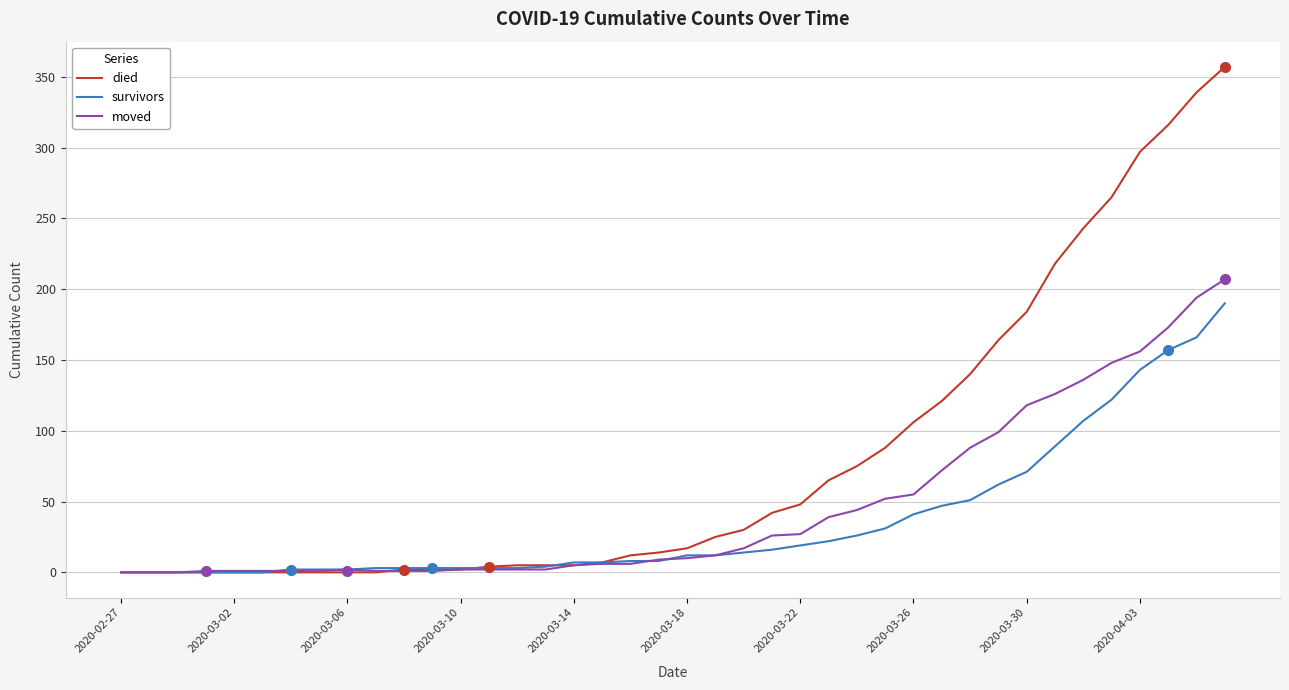

List the series in order of their peak value, highest first.

died, moved, survivors